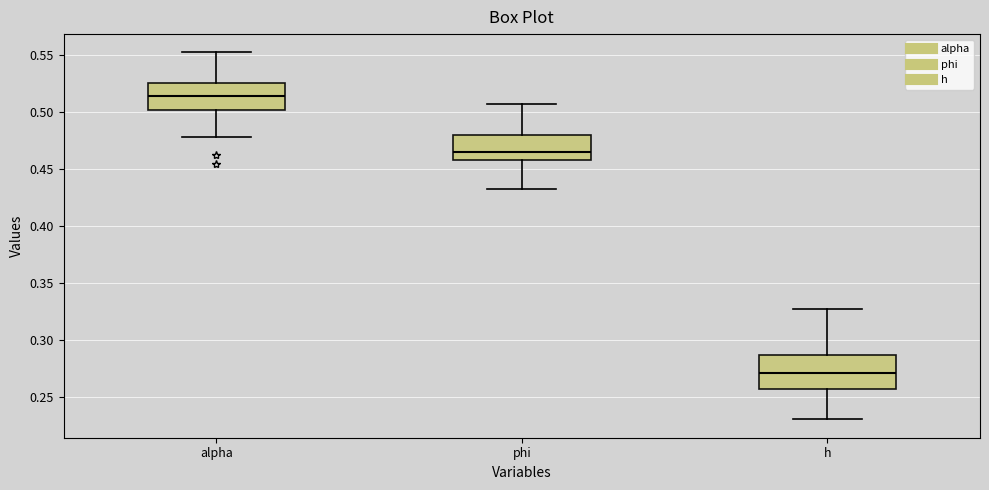

Reading left to right, read every box against the y-axis: the position of its median line, the range the box covers, and the ends of its whiskers. The values are not printed on the chart, so give them approximately, as read against the axis.

alpha: median 0.515, box 0.500 to 0.525, whiskers 0.480 to 0.550
phi: median 0.465, box 0.460 to 0.480, whiskers 0.435 to 0.505
h: median 0.270, box 0.255 to 0.285, whiskers 0.230 to 0.325